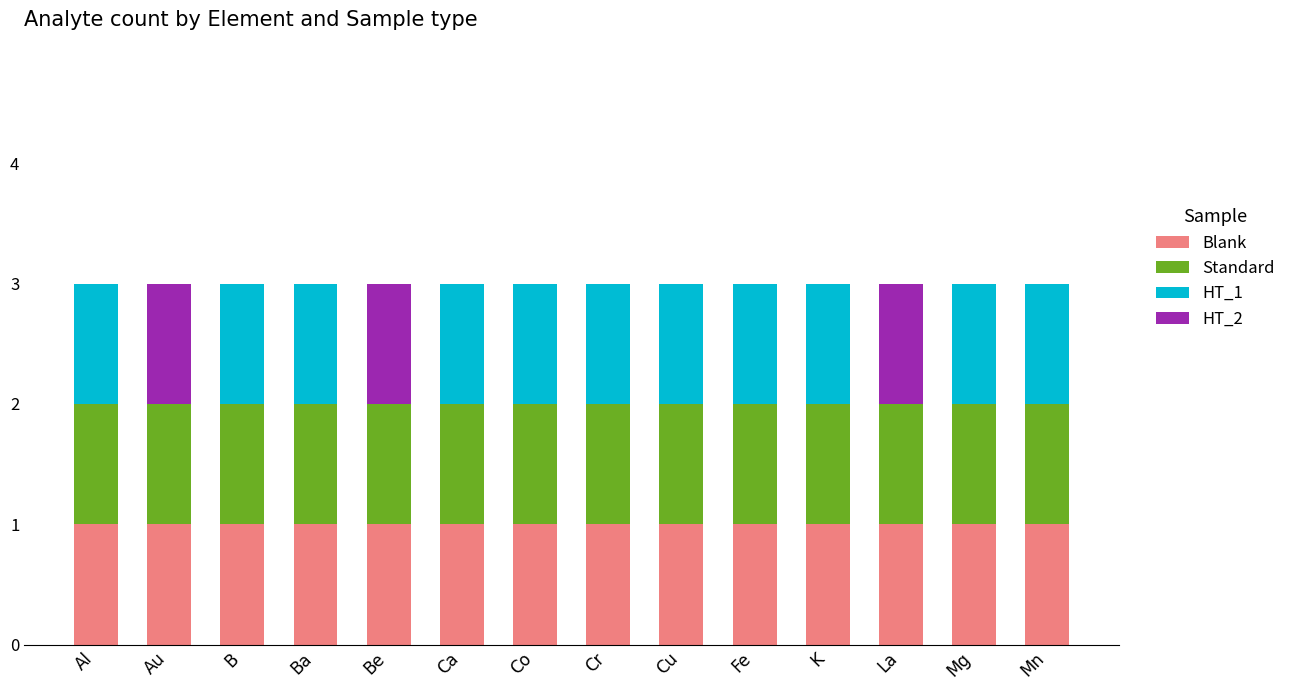

The value of Blank at Al is 1. True or false?

True